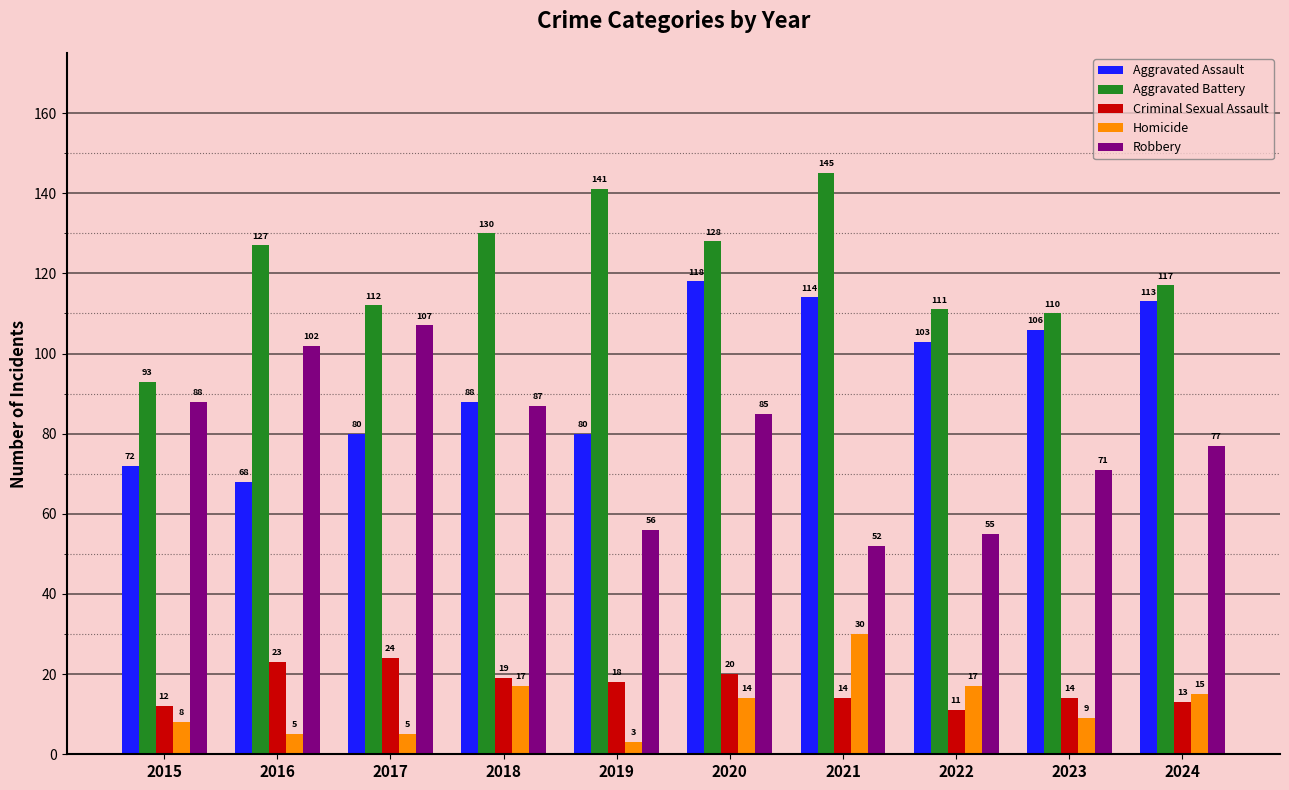

What is the minimum value for Criminal Sexual Assault?

11